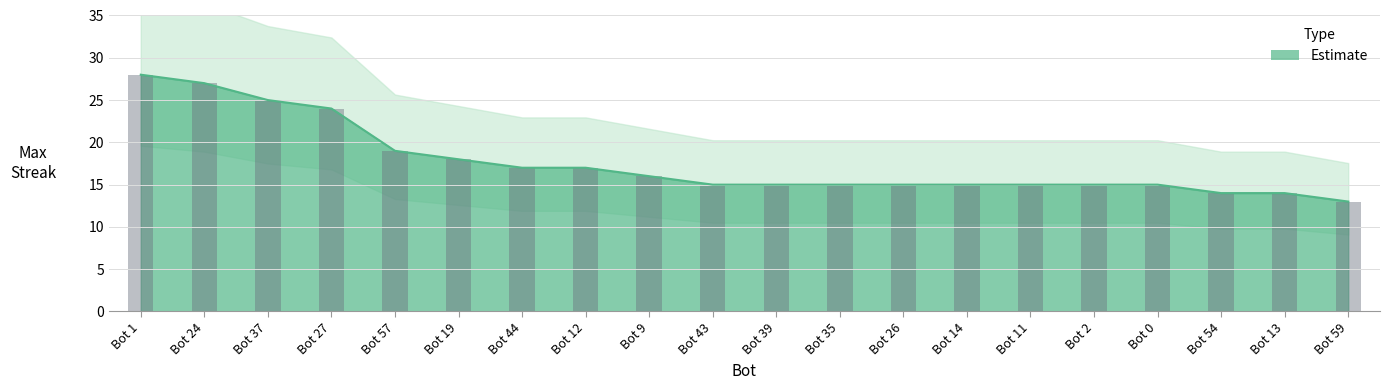

List the labels in order of value, smallest first.

Bot 59, Bot 54, Bot 13, Bot 43, Bot 39, Bot 35, Bot 26, Bot 14, Bot 11, Bot 2, Bot 0, Bot 9, Bot 44, Bot 12, Bot 19, Bot 57, Bot 27, Bot 37, Bot 24, Bot 1